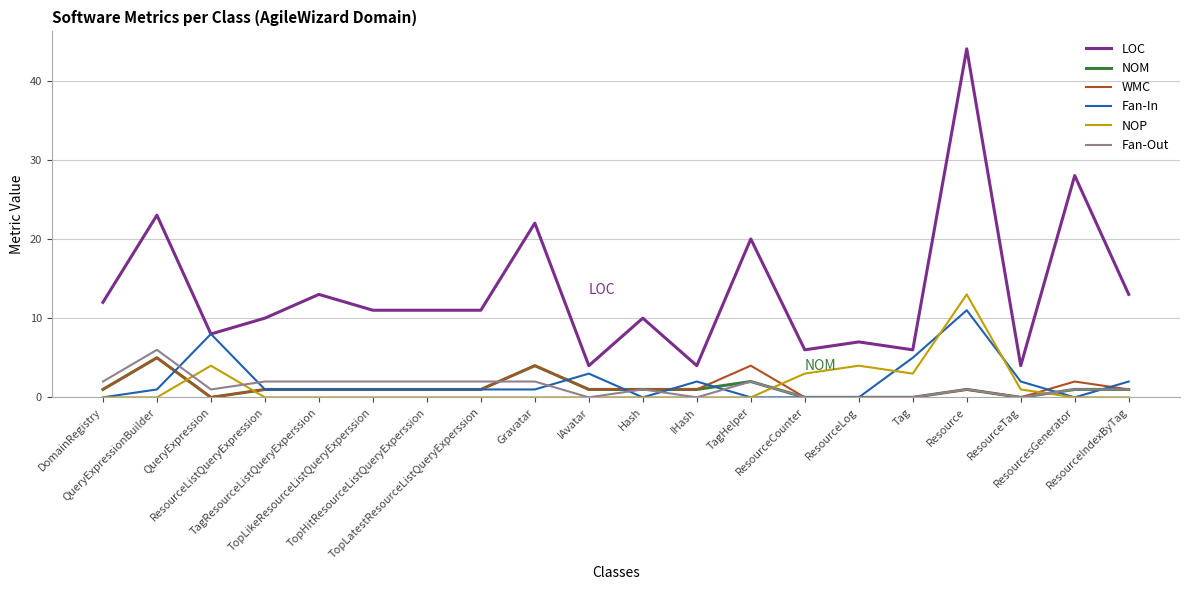

How many categories are shown in the chart?

20